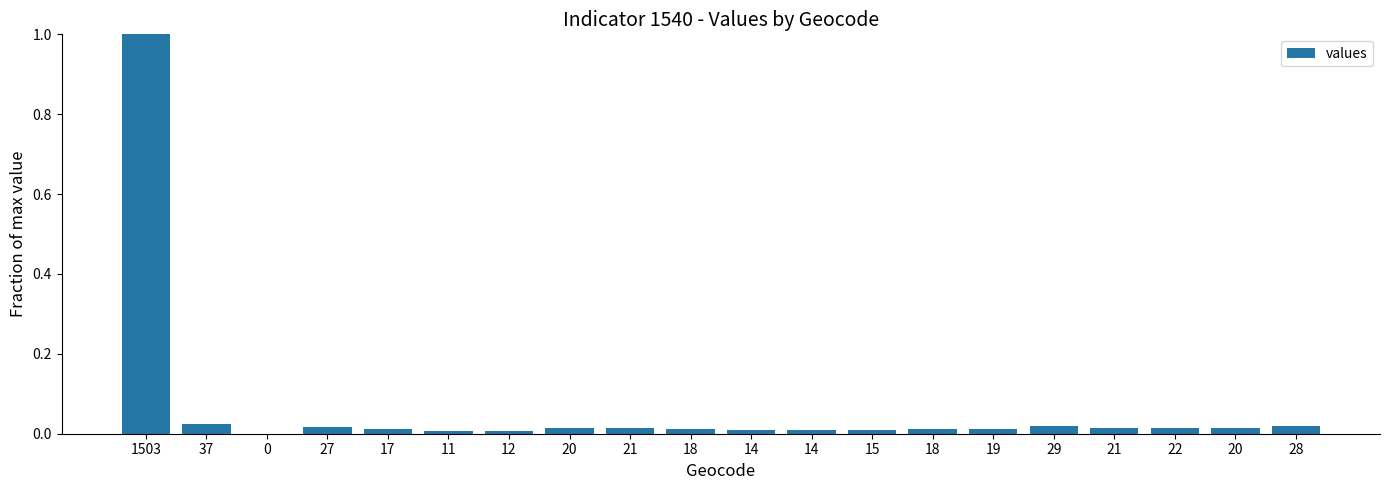

Does the chart contain stacked bars?

No